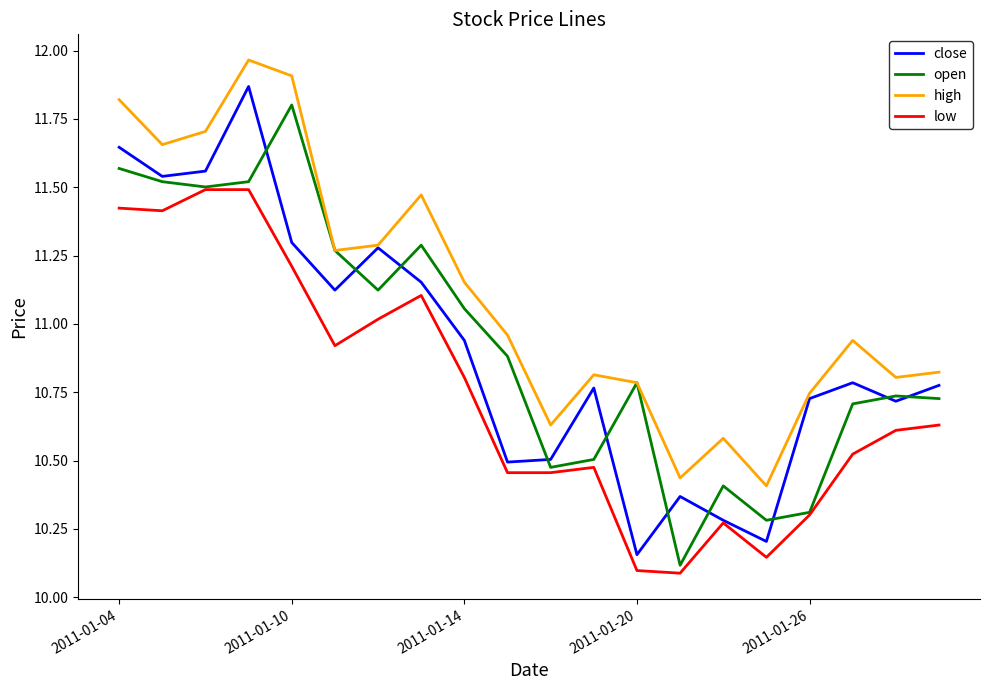

What is the highest value of the open series?

11.8